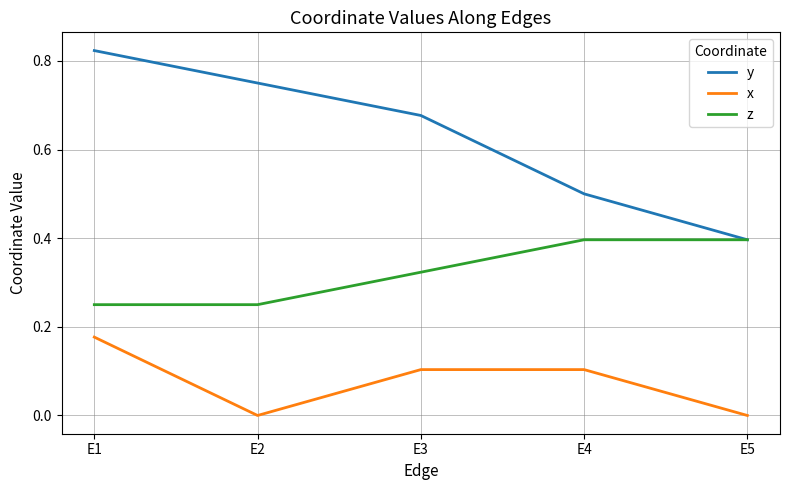

Which series has the largest total across all categories?

y